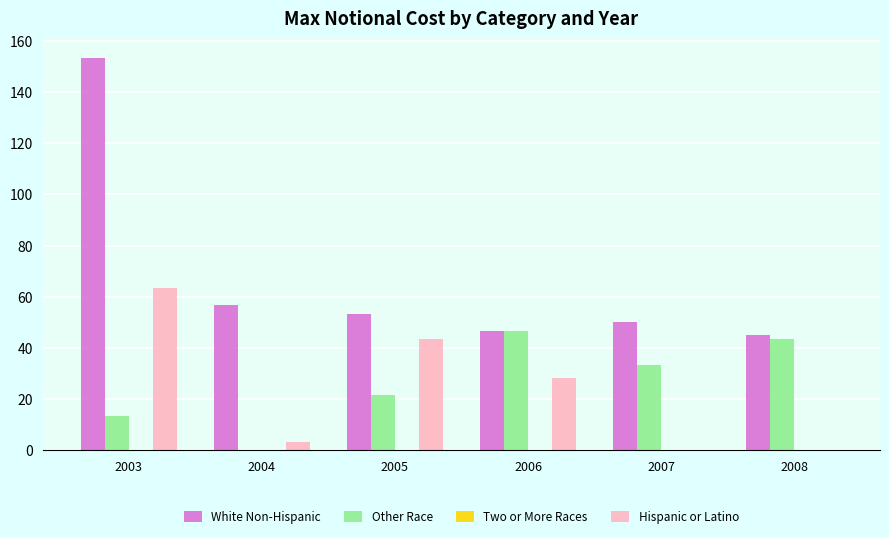

Between 2004 and 2006, which series saw the biggest shift?

Other Race